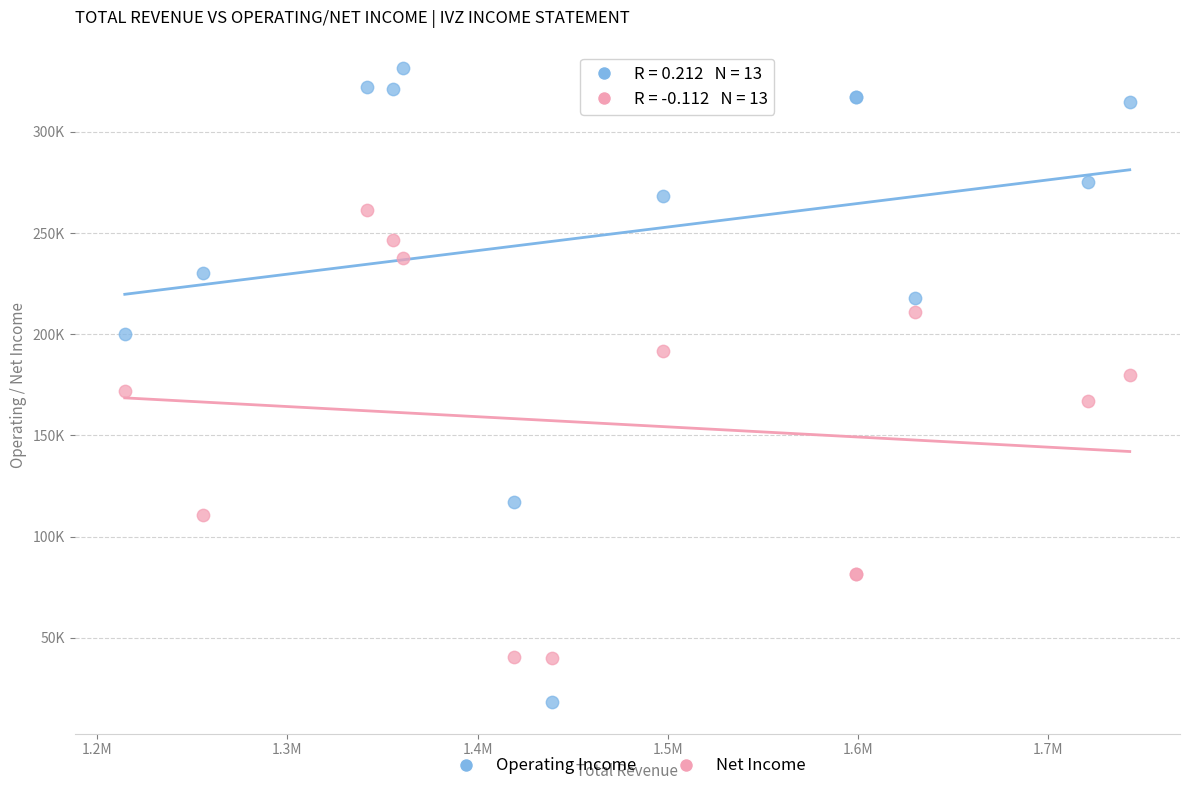

Which series reaches the maximum Y coordinate?

Operating Income